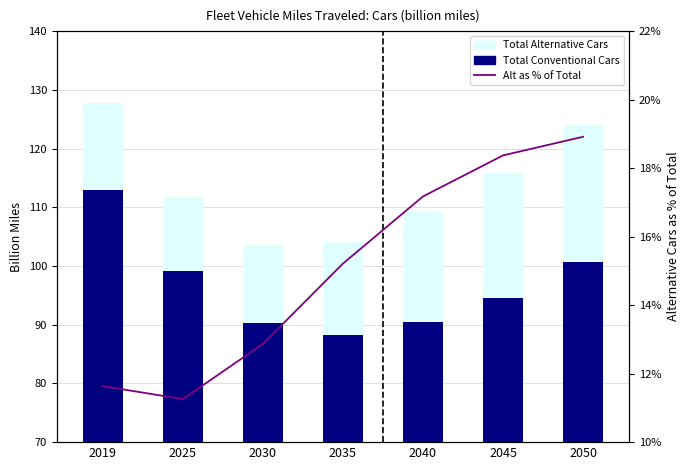

What are all the series names shown in the legend?

Total Conventional Cars, Total Alternative Cars, Alt as % of Total